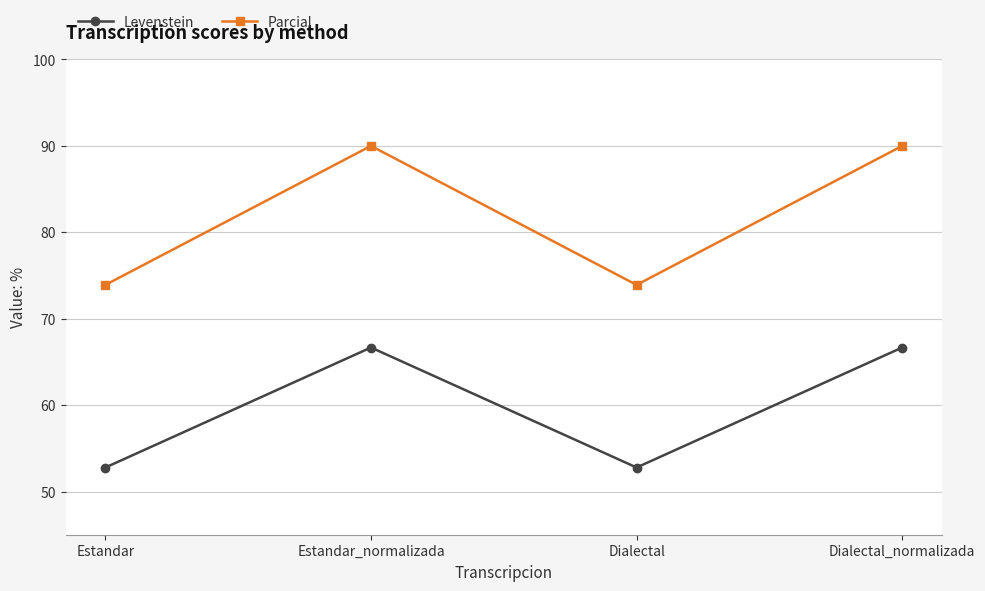

Rank the series by their average value, from lowest to highest.

Levenstein, Parcial